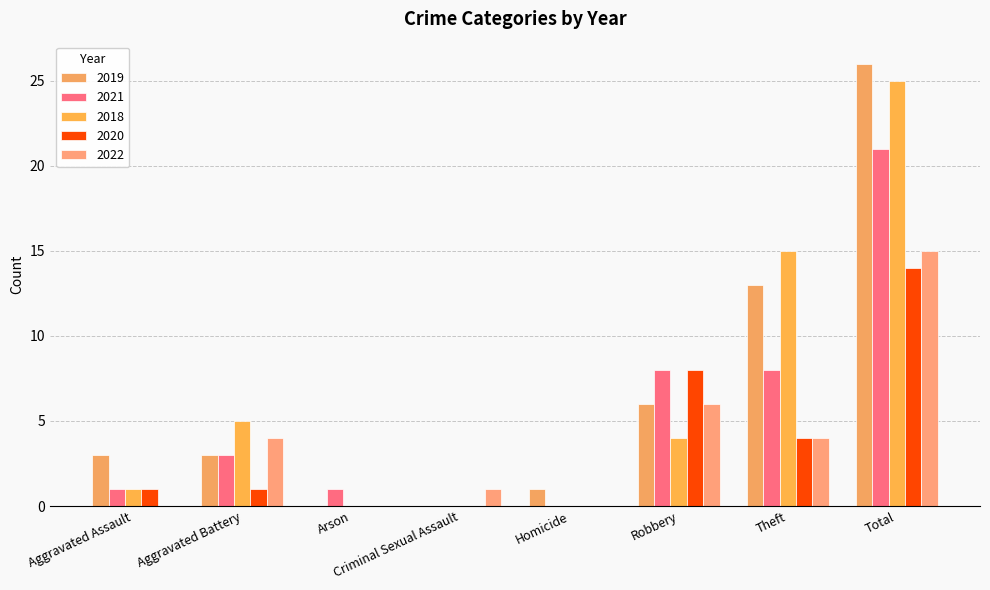

True or false: 2020 has a value of 22 at Total.

False